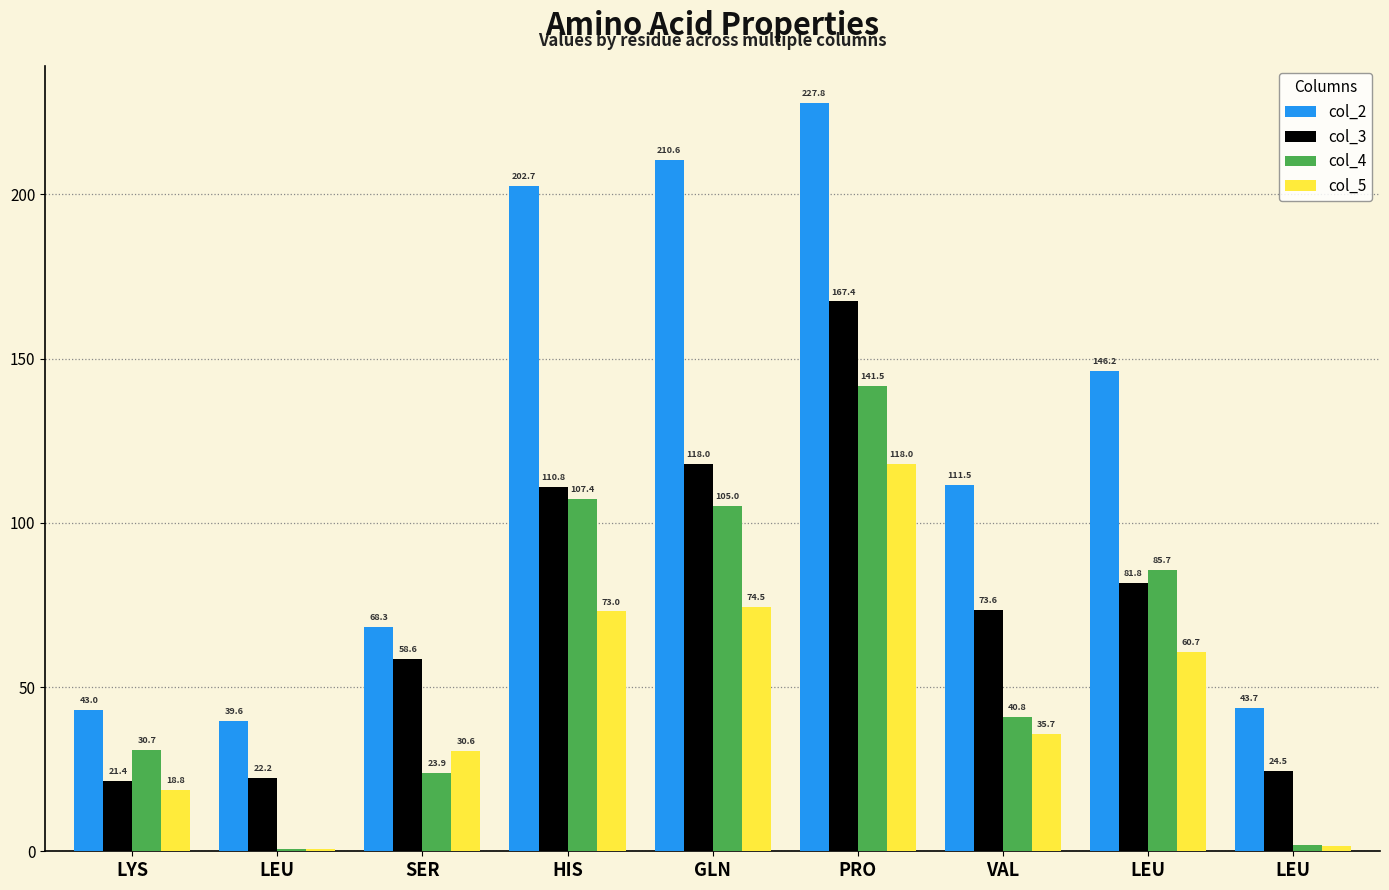

True or false: col_2 has a value of 236.7 at LEU.

False